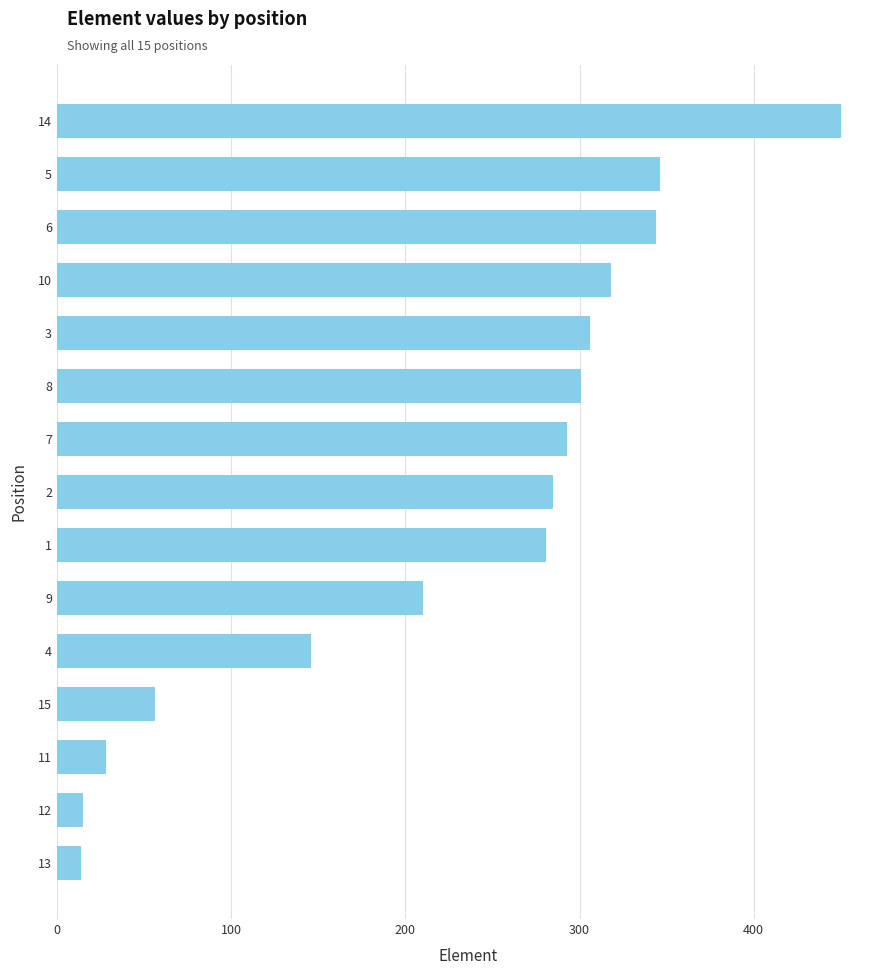

Is it true that the value at 7 is 398?

False